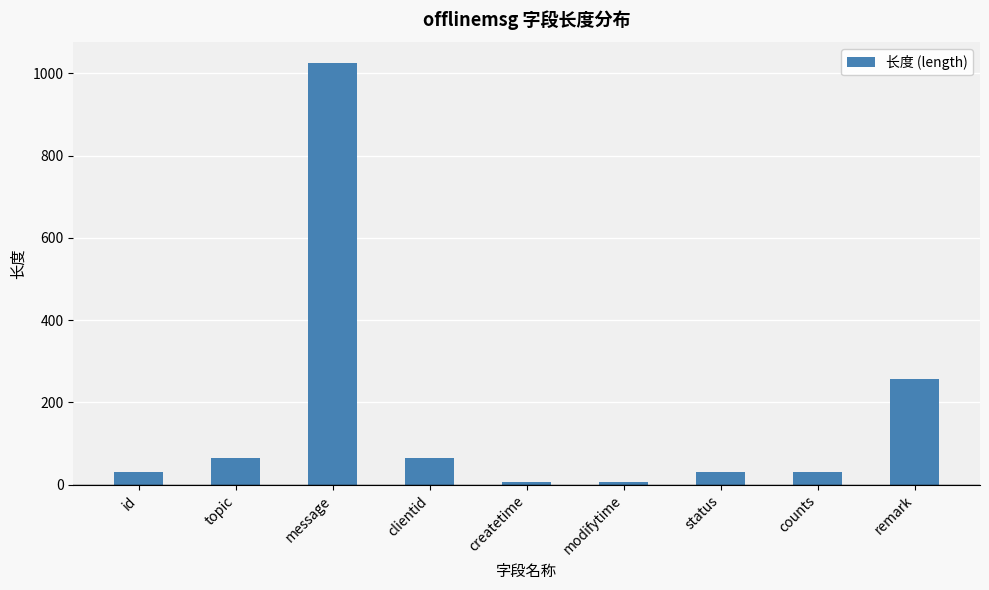

What is the sum of the values at counts and remark?

288